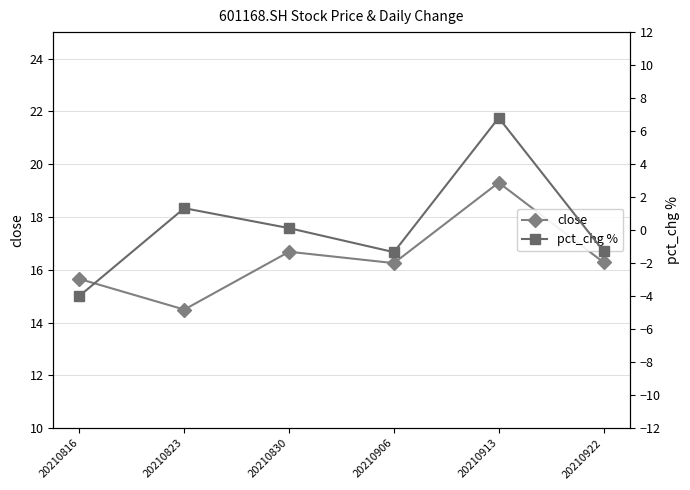

How many interior local peaks does the close series have?

2